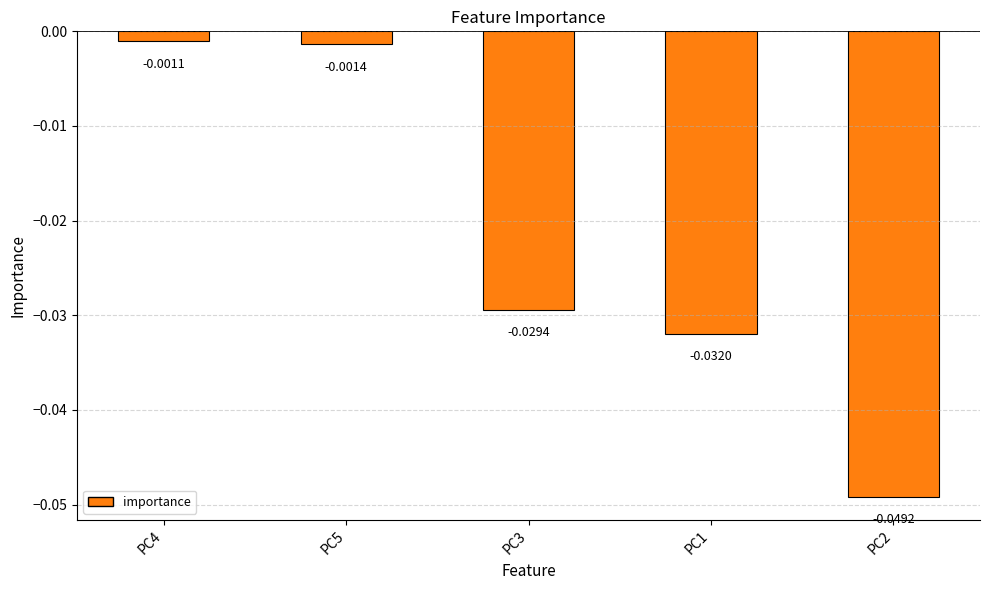

At which label is the value closest to 0?

PC4